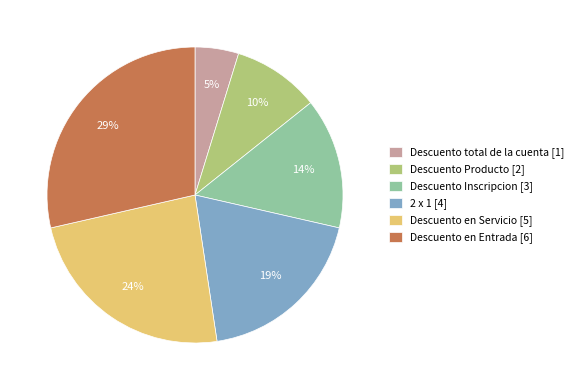

Is it true that 2 x 1 is 19% of the pie?

True